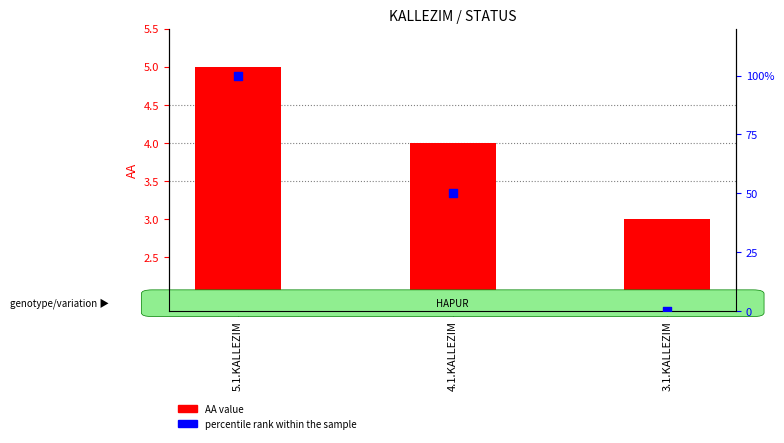

Which series reaches the minimum Y coordinate?

percentile rank within the sample